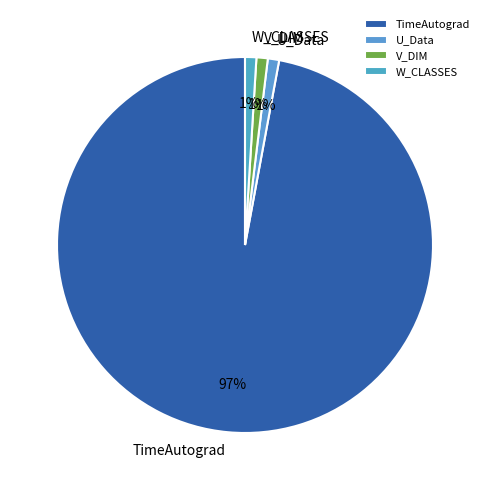

Which has a higher value, U_Data or TimeAutograd?

TimeAutograd